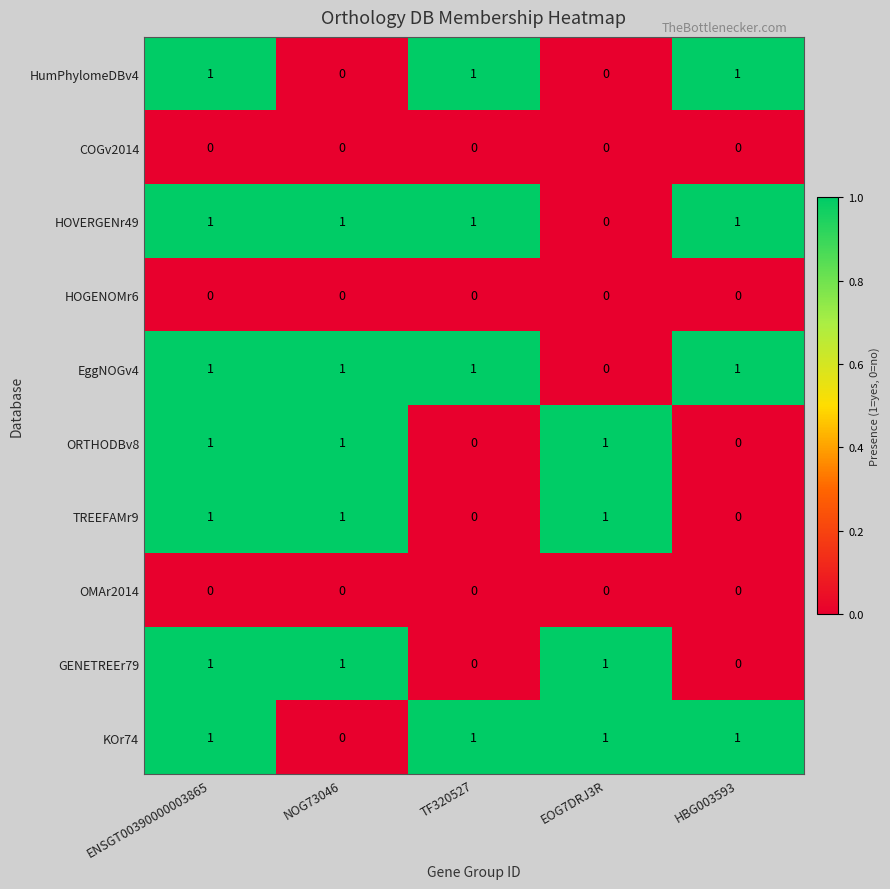

What is the sum of all EggNOGv4 values?

4